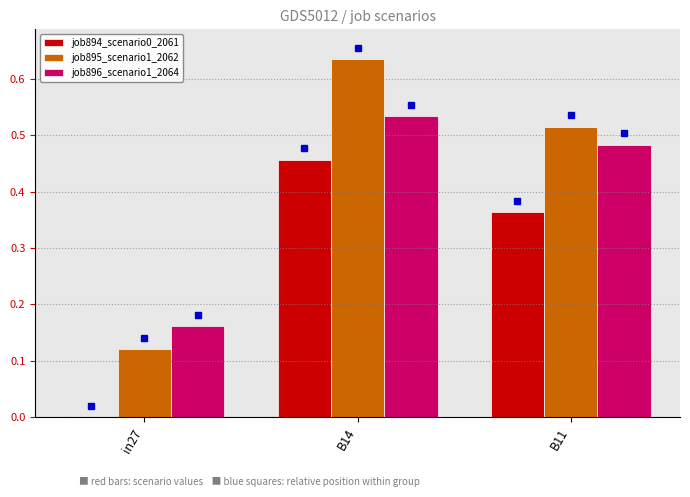

What is the total value across all series at in27?

0.3